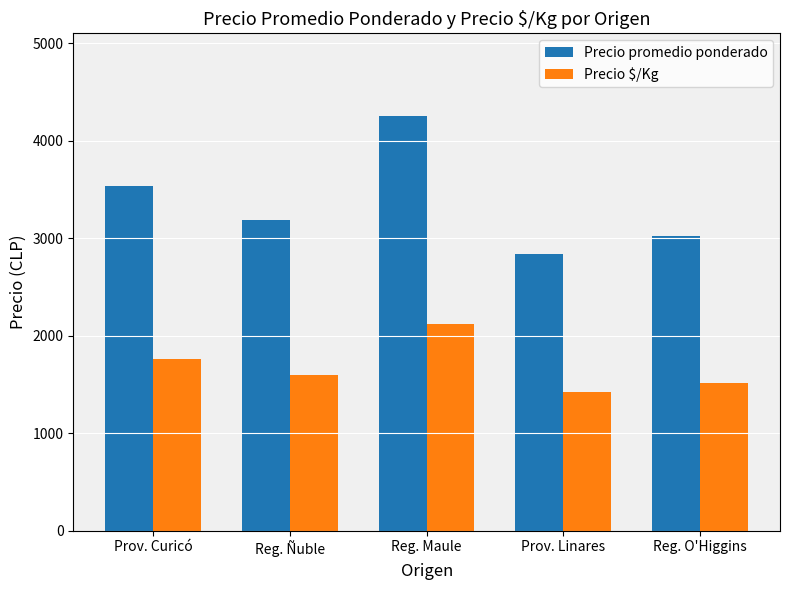

List the series in order of their overall mean, lowest first.

Precio $/Kg, Precio promedio ponderado